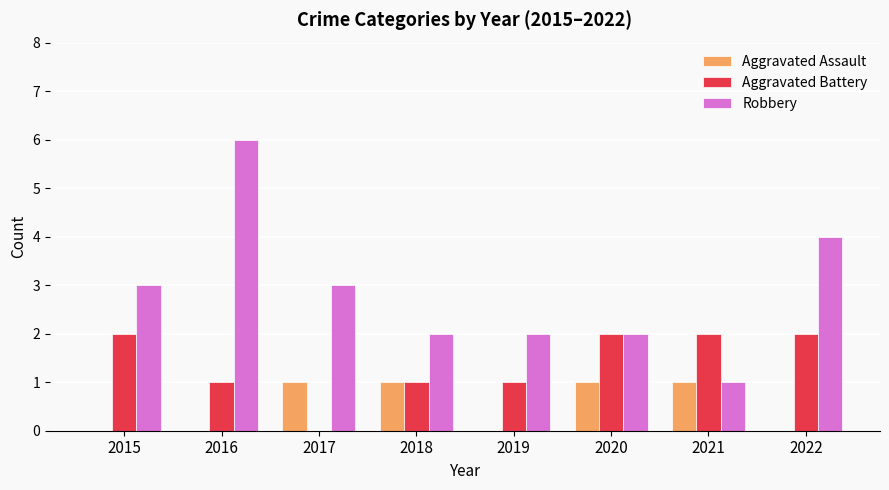

True or false: Robbery has a value of 2 at 2018.

True